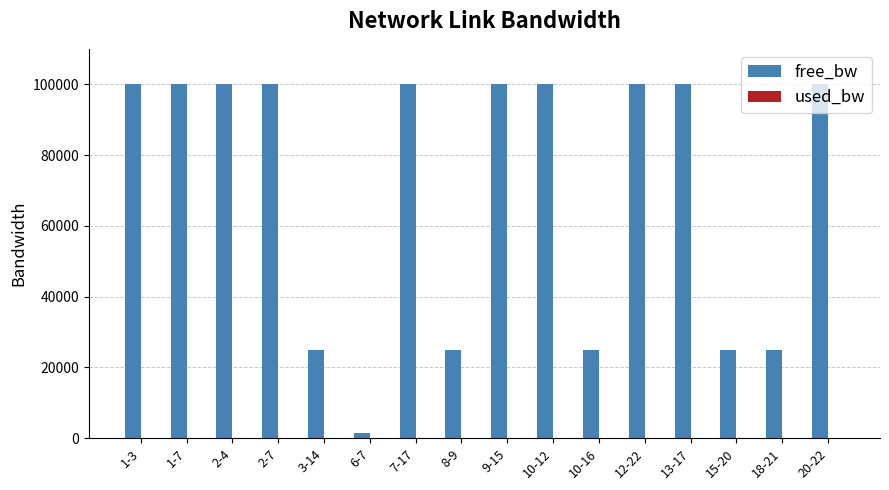

What is the maximum value shown in the chart?

99999.8